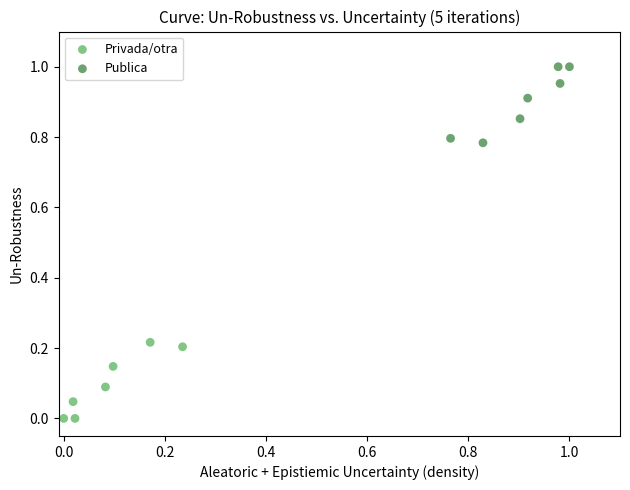

What are all the series names shown in the legend?

Privada/otra, Publica